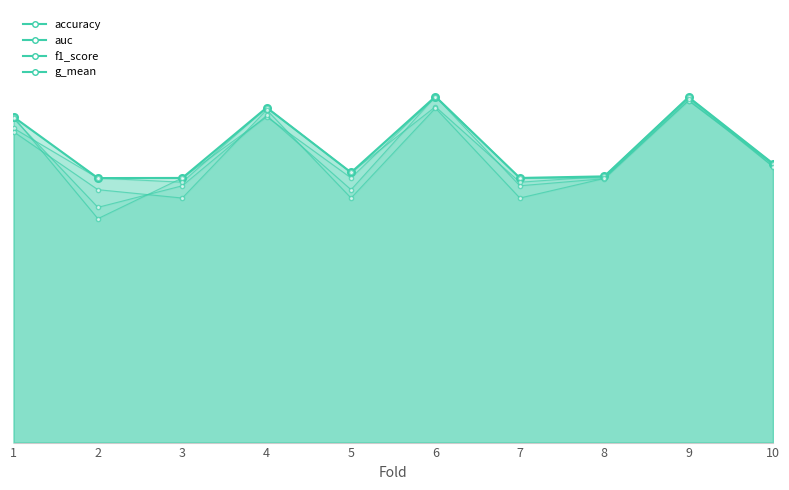

What is the difference between the maximum and second lowest values in the max metric series?

0.2